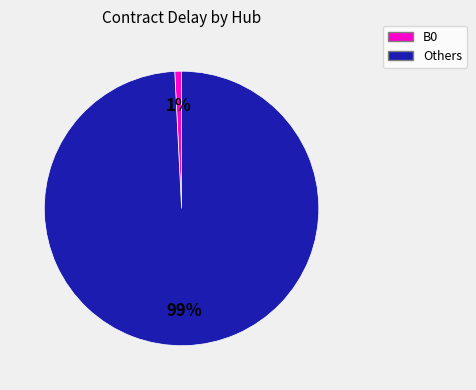

Is there any slice that represents more than half of the pie?

Yes